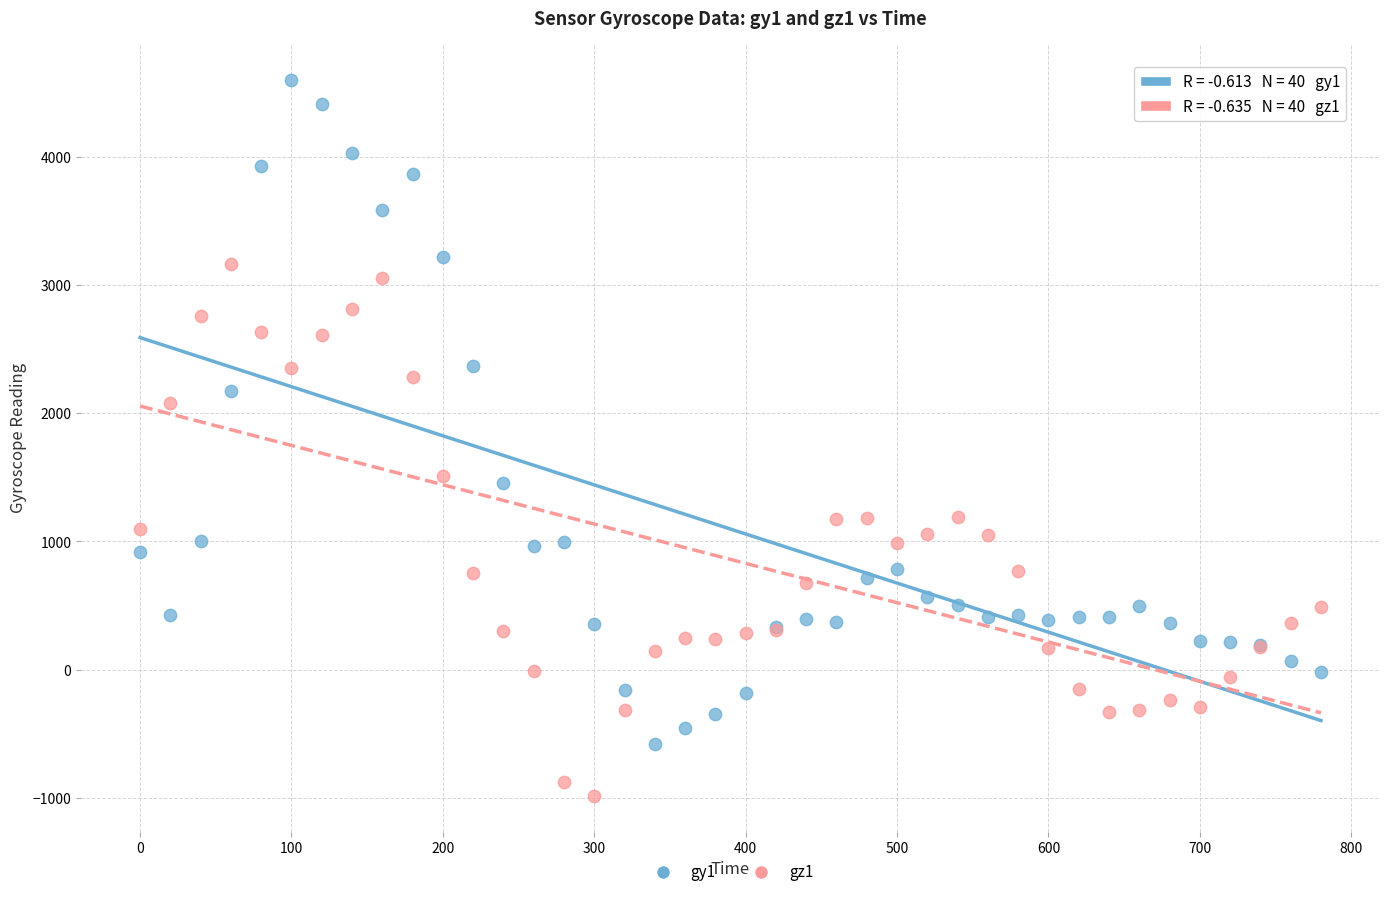

Which series reaches the maximum Y coordinate?

gy1